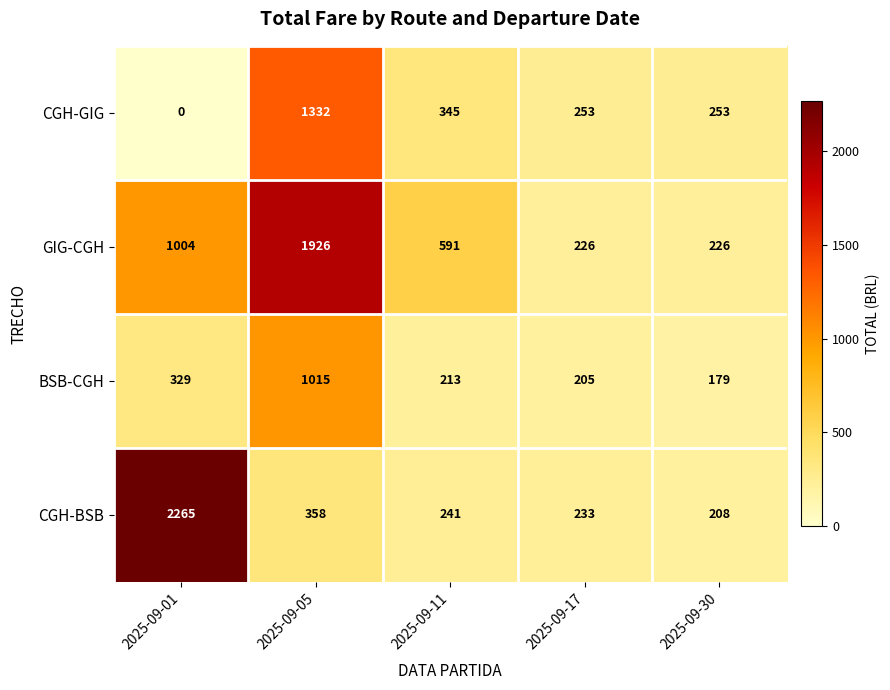

Which series has the largest total across all categories?

GIG-CGH